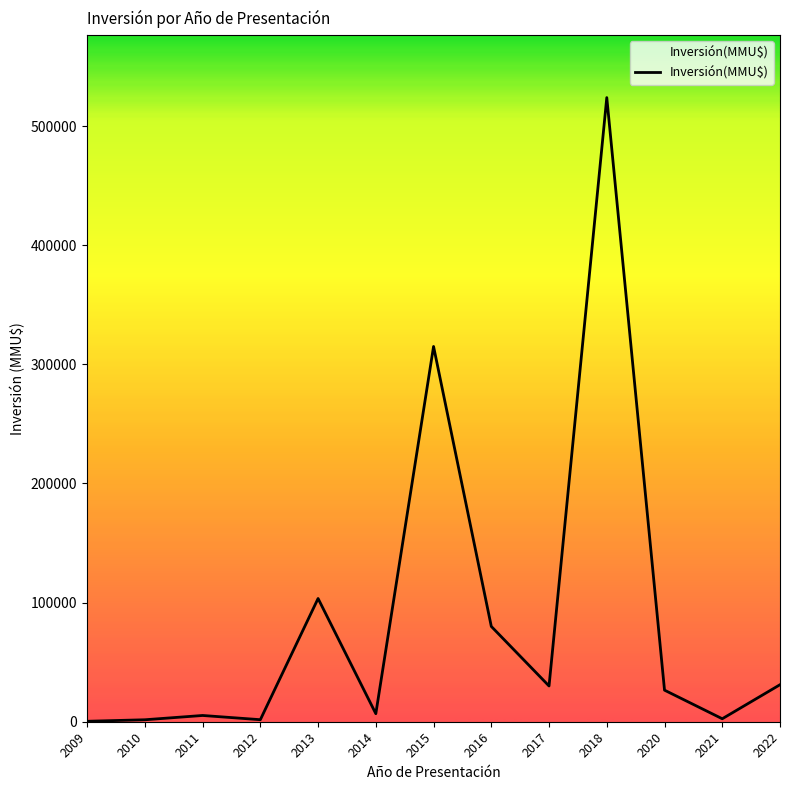

Is it true that the value at 2015 is 315000?

True